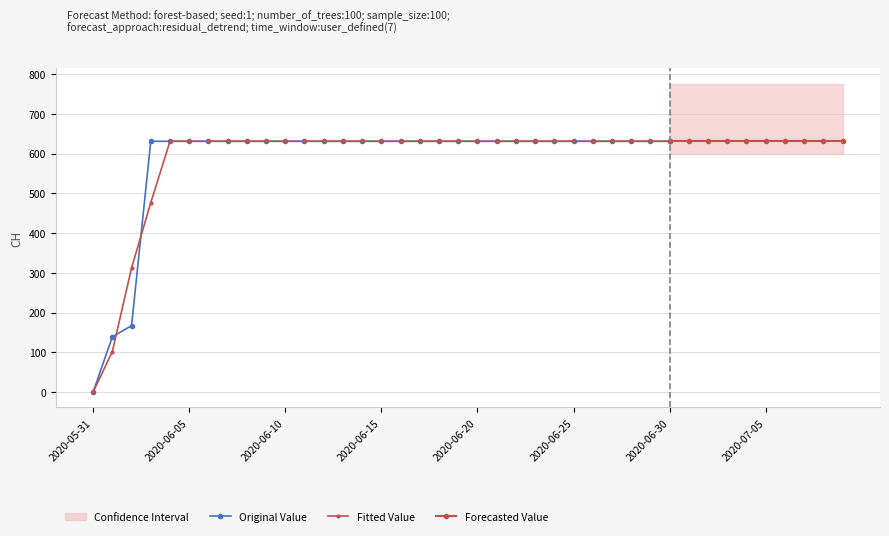

The chart shows a value of 167 at 2020-06-02. True or false?

True